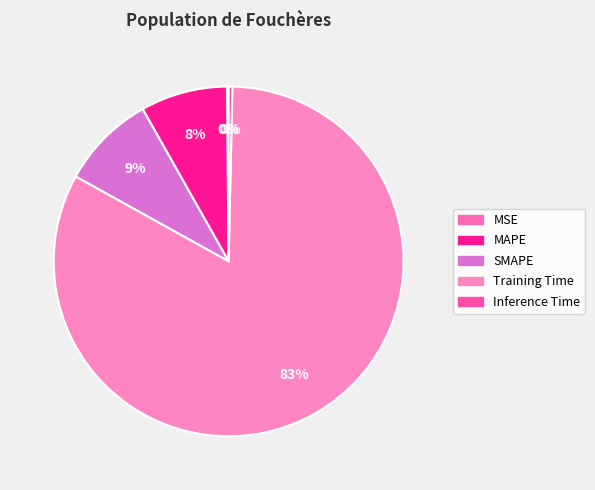

To the nearest percent, what is the average slice percentage?

20%